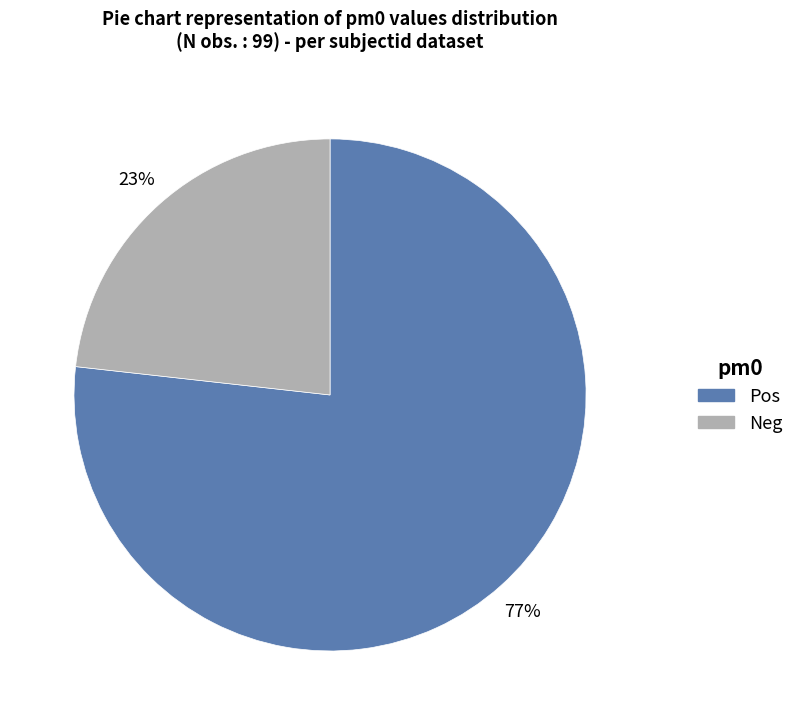

To the nearest percent, what percentage of the pie is Neg?

23%